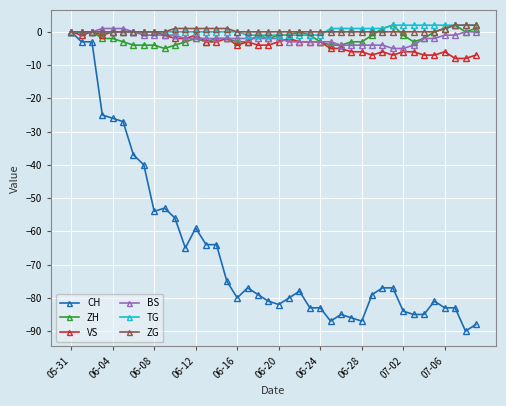

What is the minimum value shown in the chart?

-90